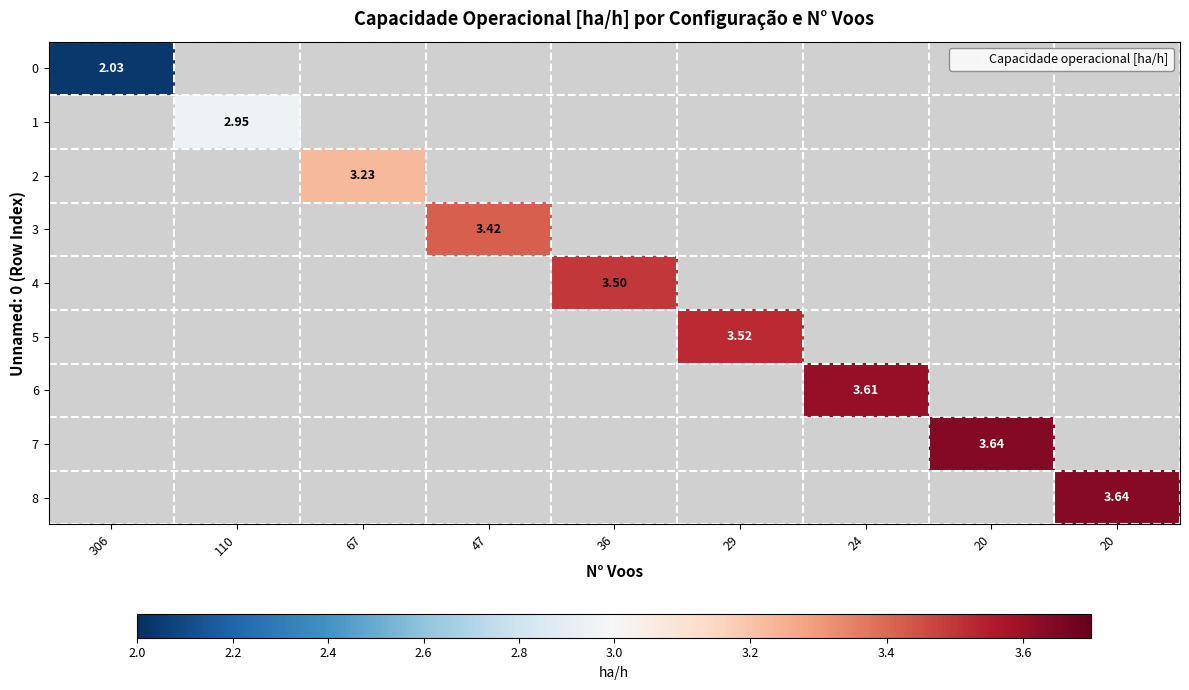

What is the minimum value shown in the chart?

2.0